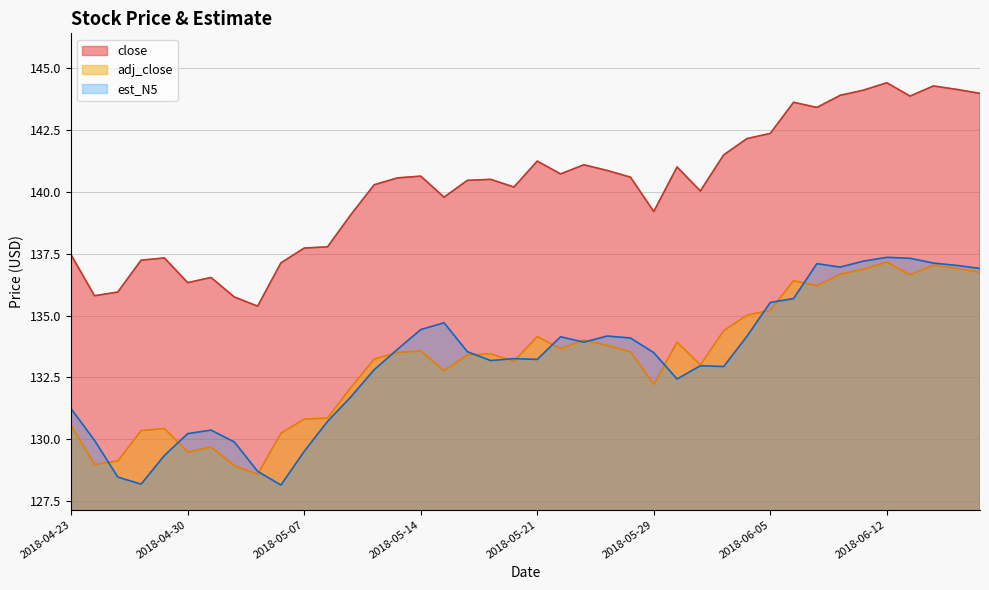

What is the label of the 22nd point from the left?

2018-05-22